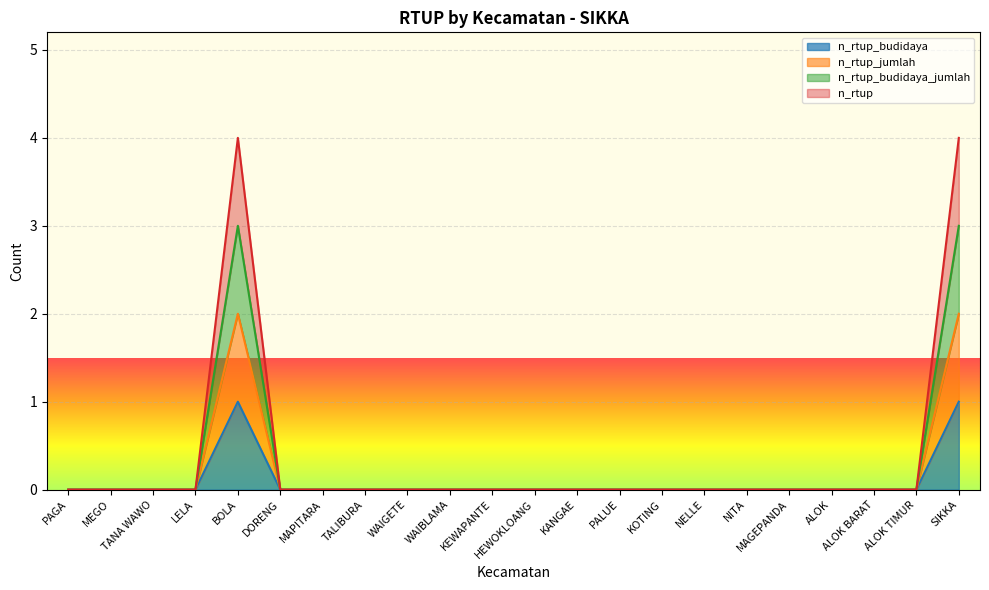

Does the chart display data point markers on the line(s)?

No